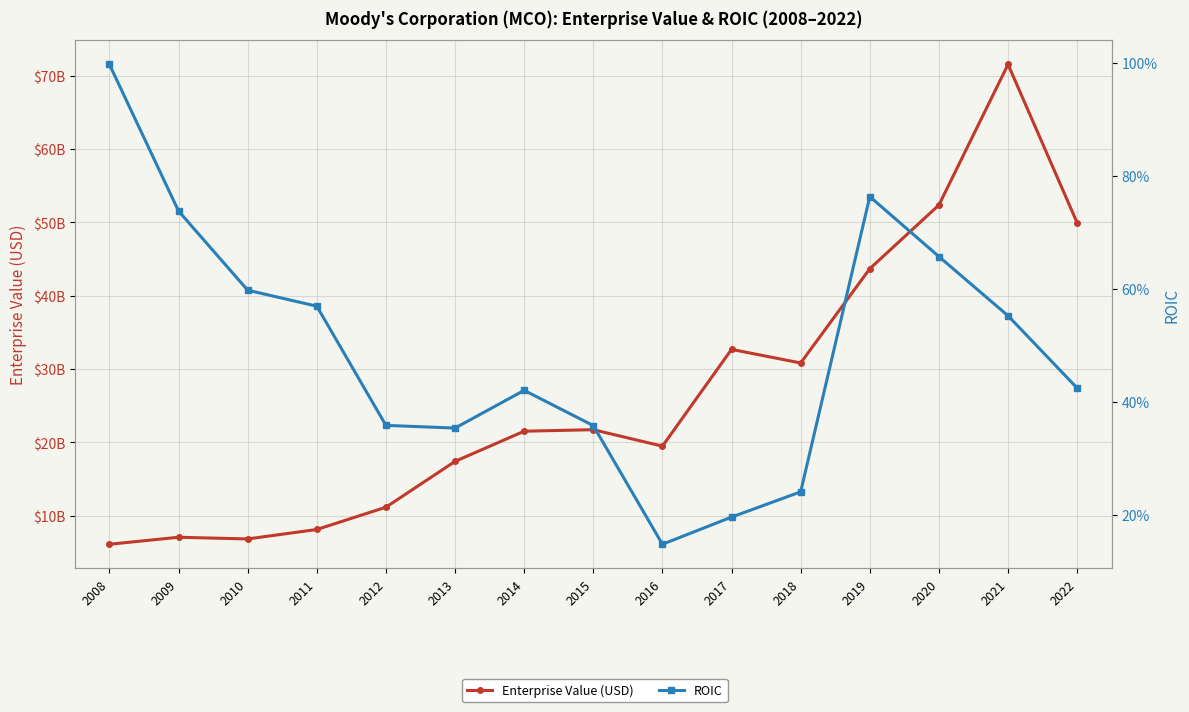

List the labels in order of ROIC value, largest first.

2008, 2019, 2009, 2020, 2010, 2011, 2021, 2022, 2014, 2012, 2015, 2013, 2018, 2017, 2016